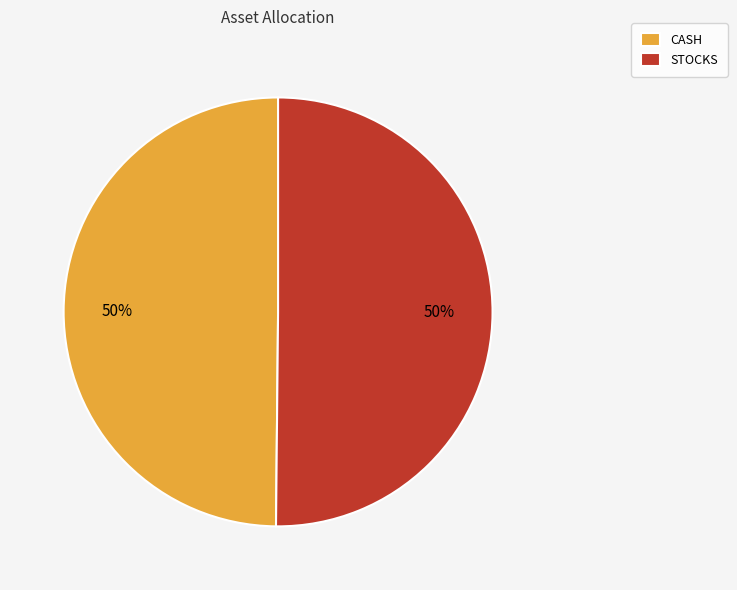

True or false: CASH accounts for 61% of the total.

False